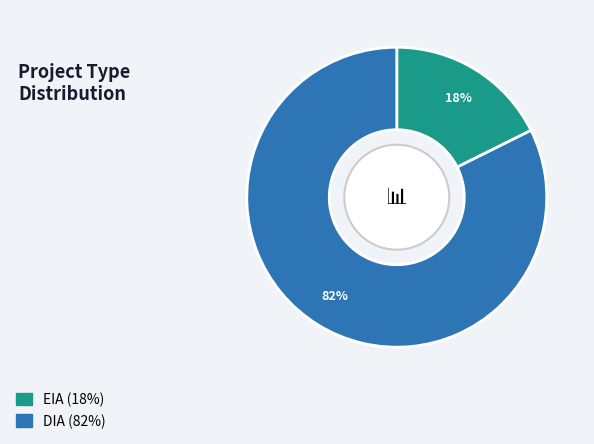

What is the ratio of the value at EIA to the value at DIA?

0.2